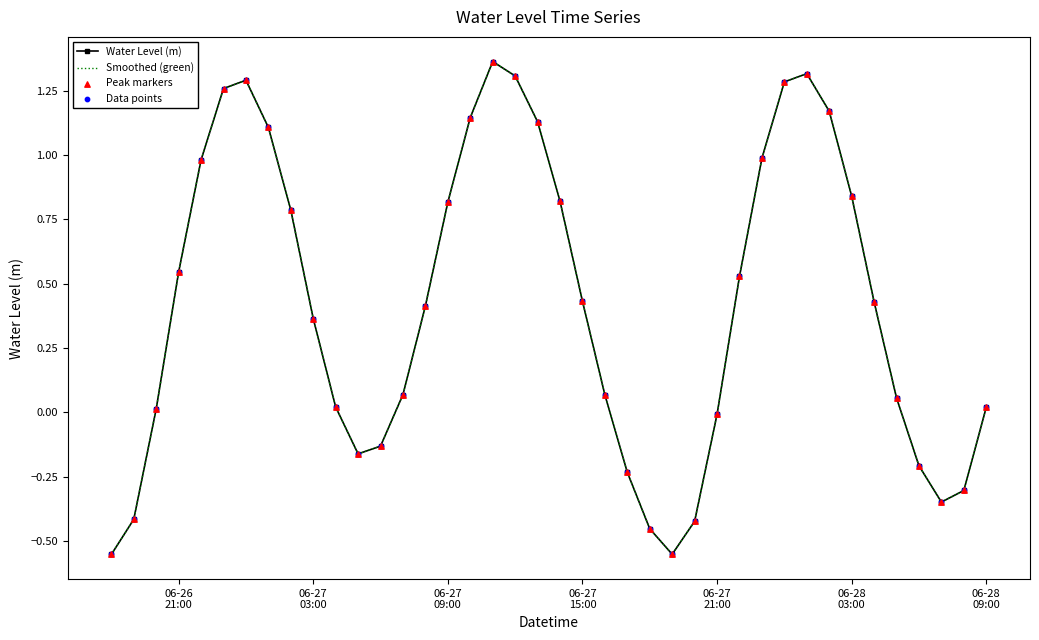

Which series has the largest total across all categories?

Water Level (m)